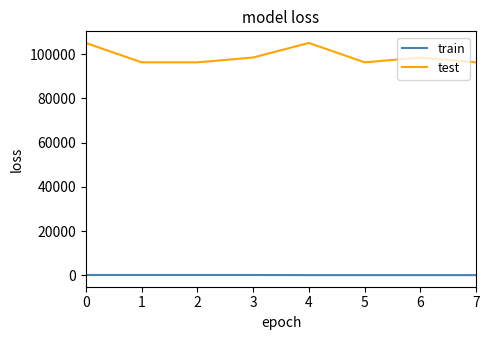

What is the greatest value displayed?

105123